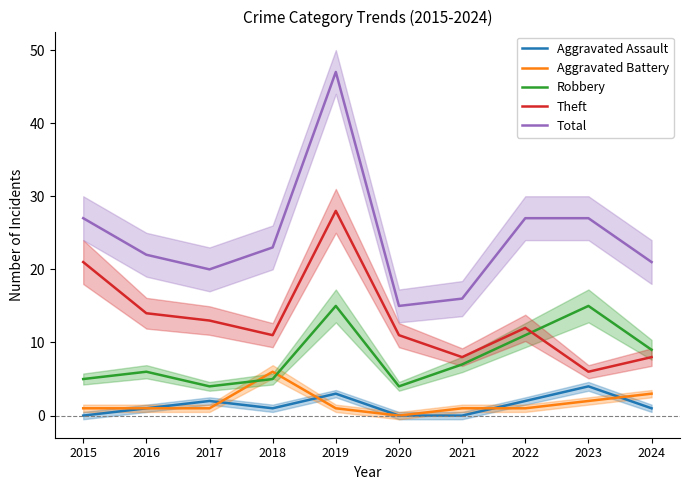

What is the maximum value shown in the chart?

47